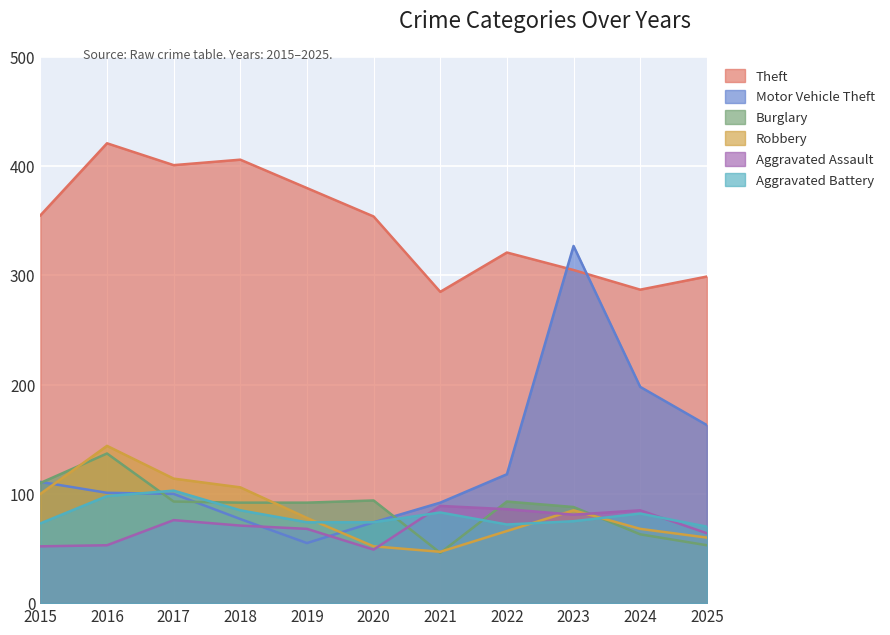

Which series has the largest total across all categories?

Theft